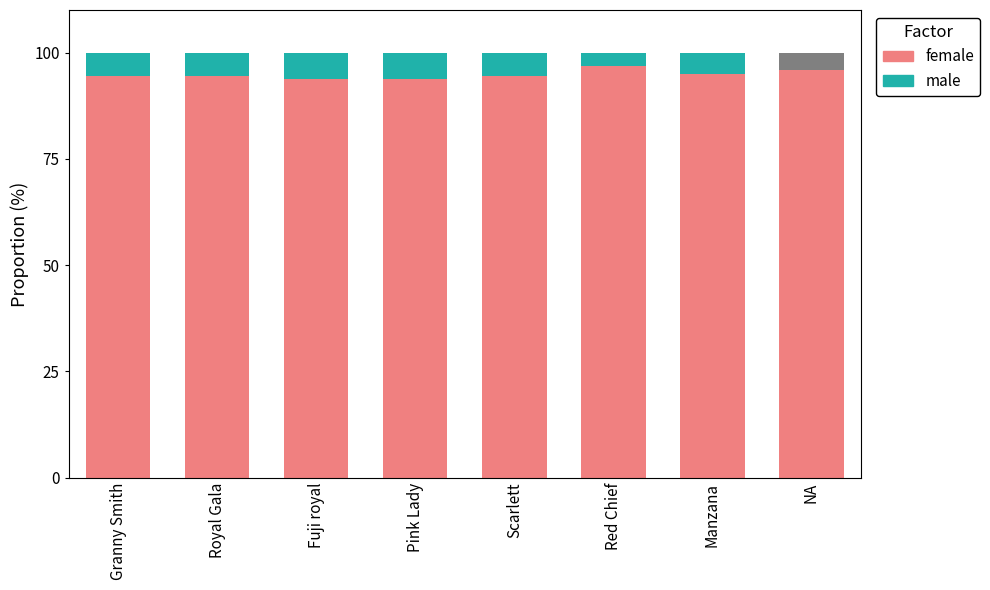

Count the number of values greater than 94.

6